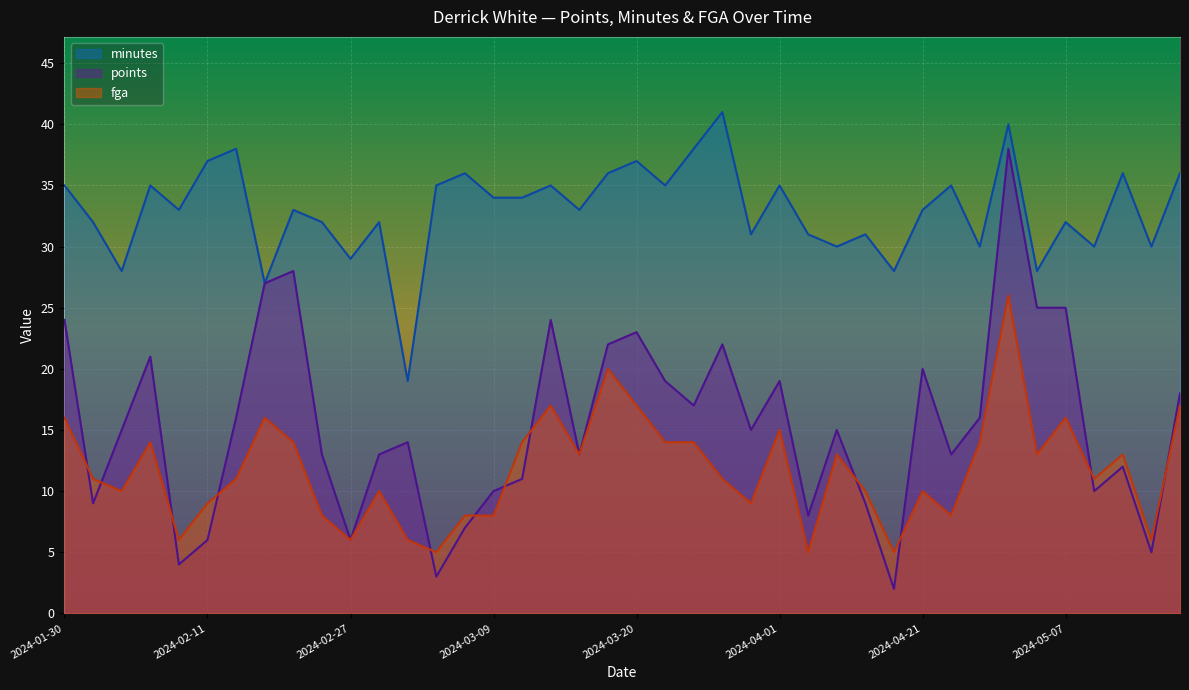

The value of fga at 2024-02-27 is 2. True or false?

False